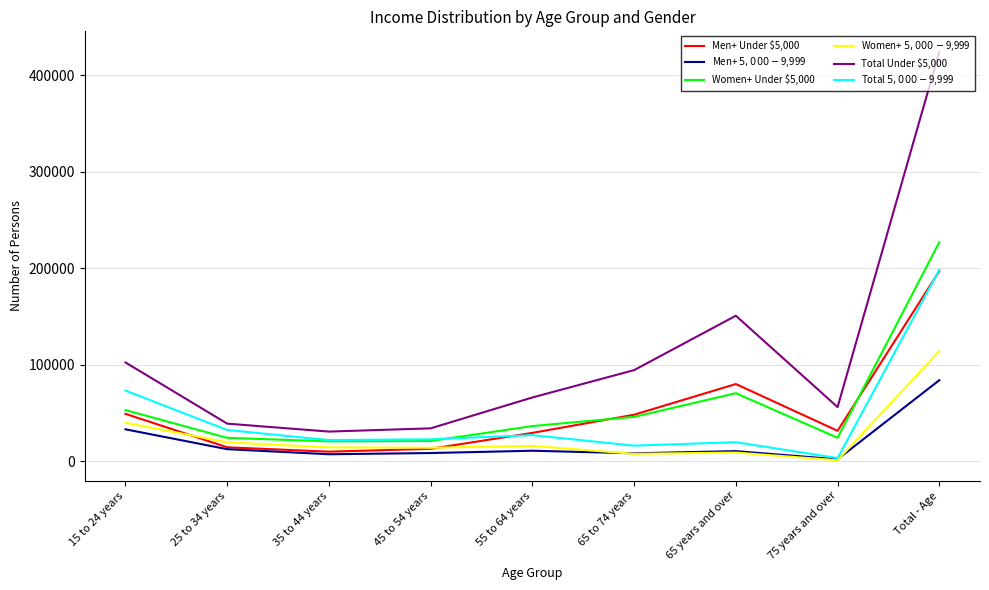

How many series are shown in this chart?

6